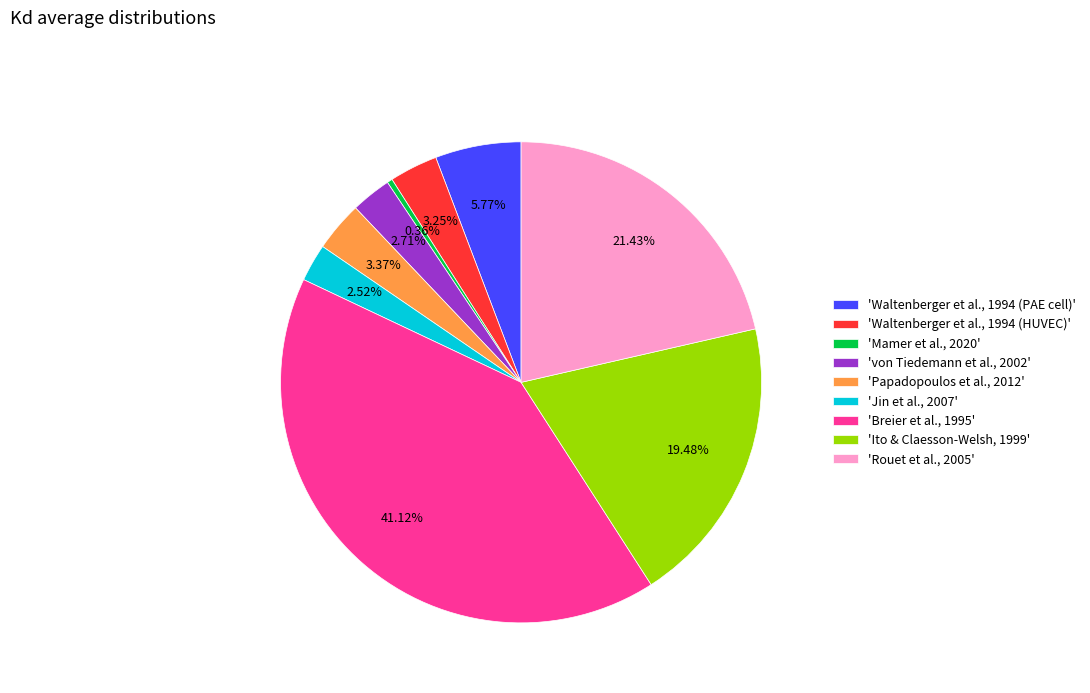

Between 'Papadopoulos et al., 2012' and 'von Tiedemann et al., 2002', which is larger?

'Papadopoulos et al., 2012'